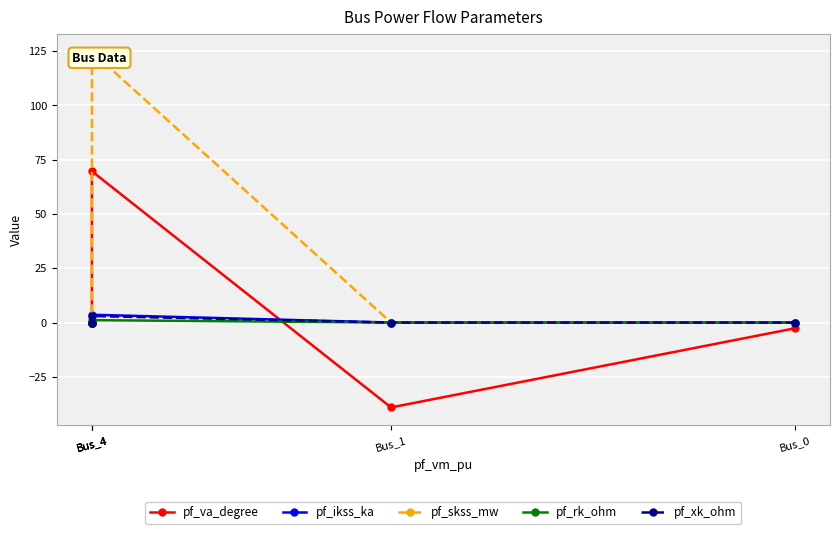

At Bus_4, list the series in order from largest to smallest.

pf_skss_mw, pf_va_degree, pf_ikss_ka, pf_xk_ohm, pf_rk_ohm